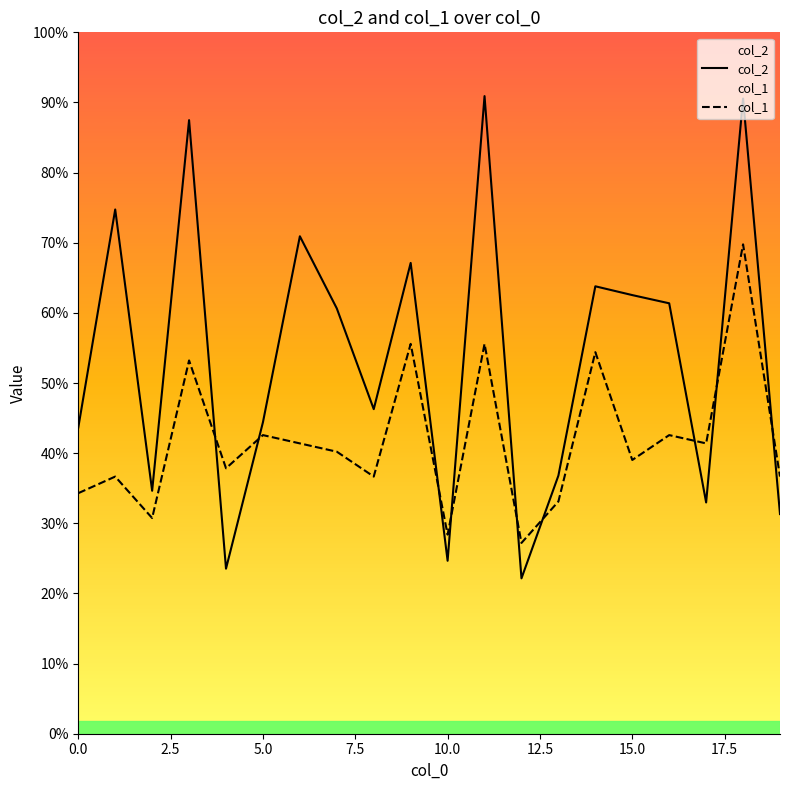

How many interior local peaks does the col_2 series have?

7